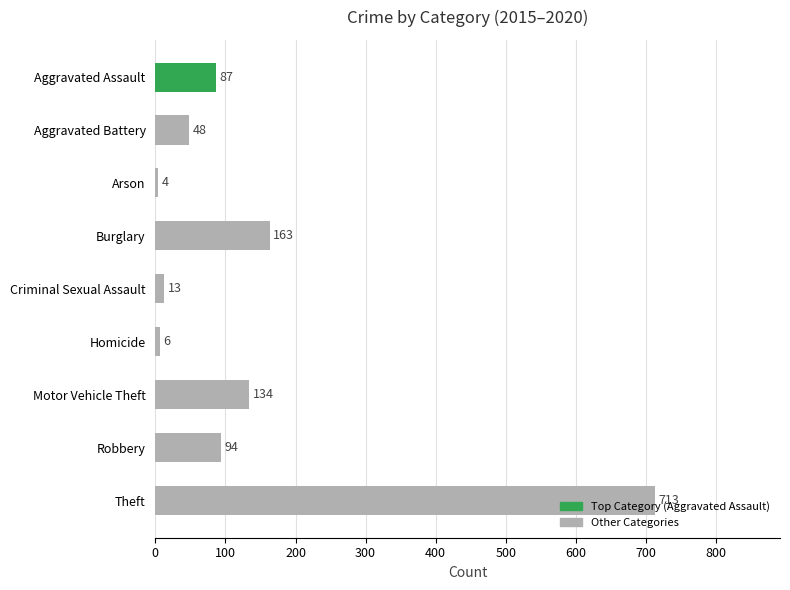

How many series are shown in this chart?

1